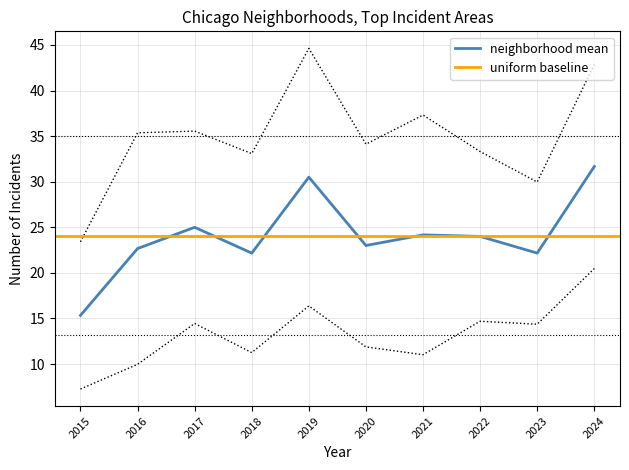

The neighborhood mean series shows 31.7 at 2024. True or false?

True